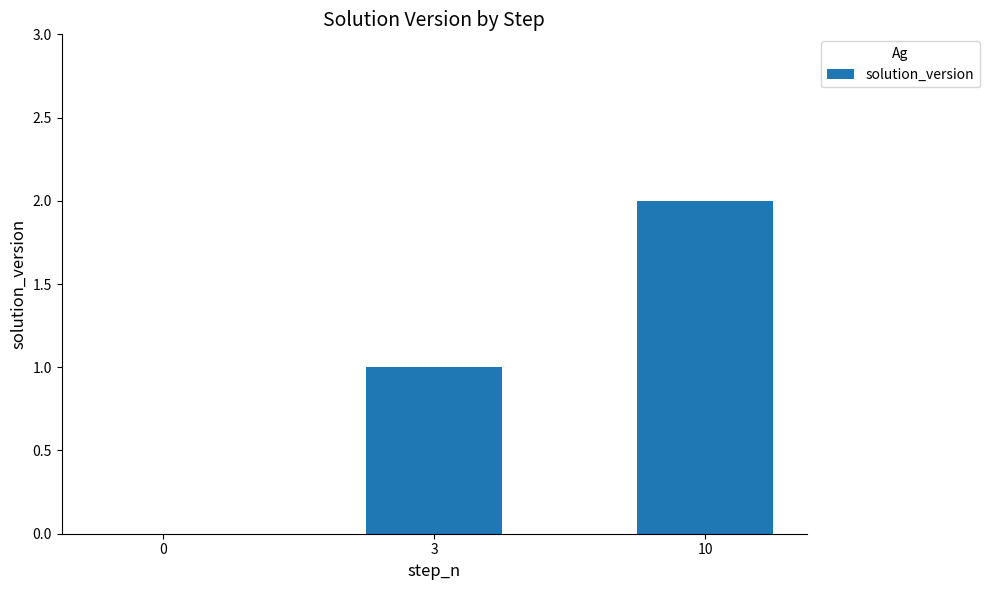

Is it true that the value at 10 is 1?

False